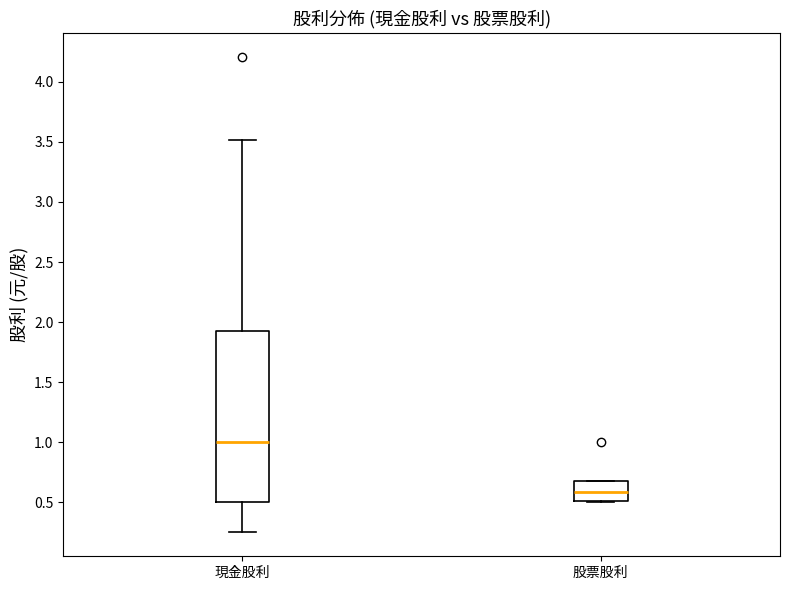

Where does the median line of the box for 股票股利 sit on the y-axis? The values are not printed on the chart, so give them approximately, as read against the axis.

0.60